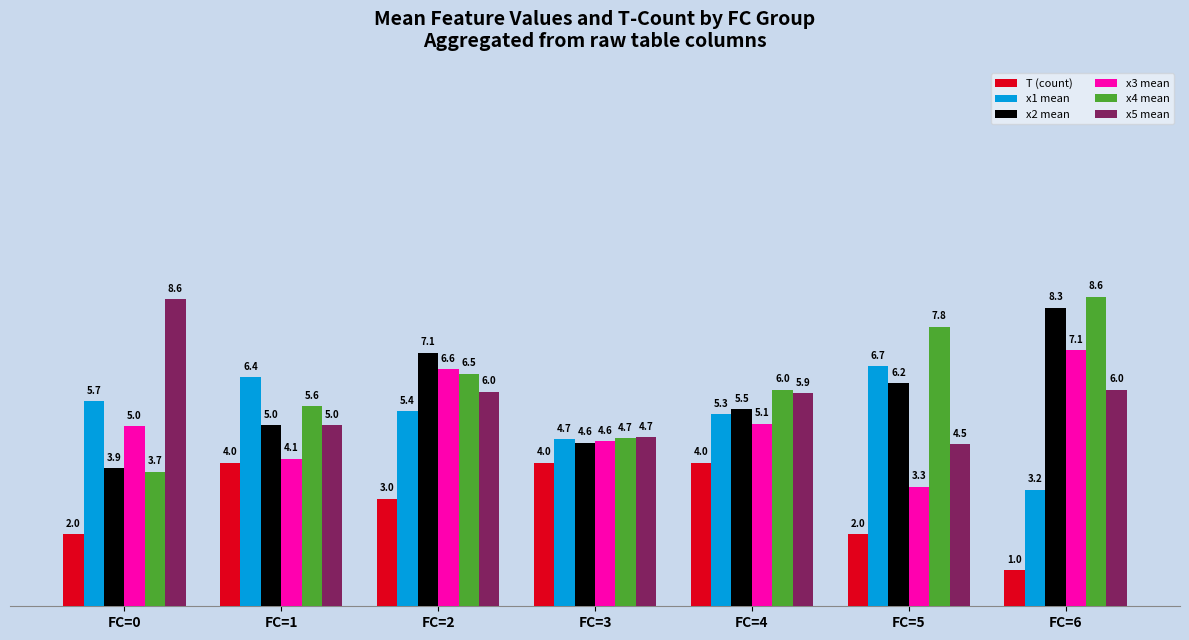

What is the difference between the maximum and minimum values in the x5 mean series?

4.1